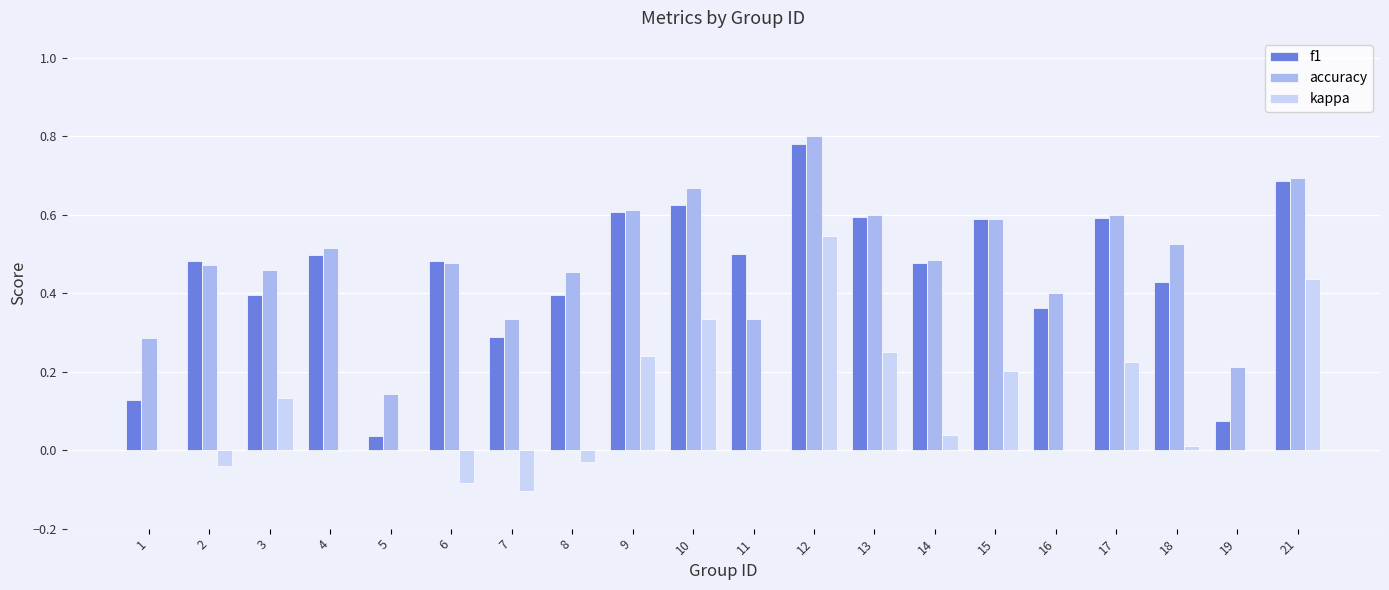

What is the total value across all series at 2?

0.9